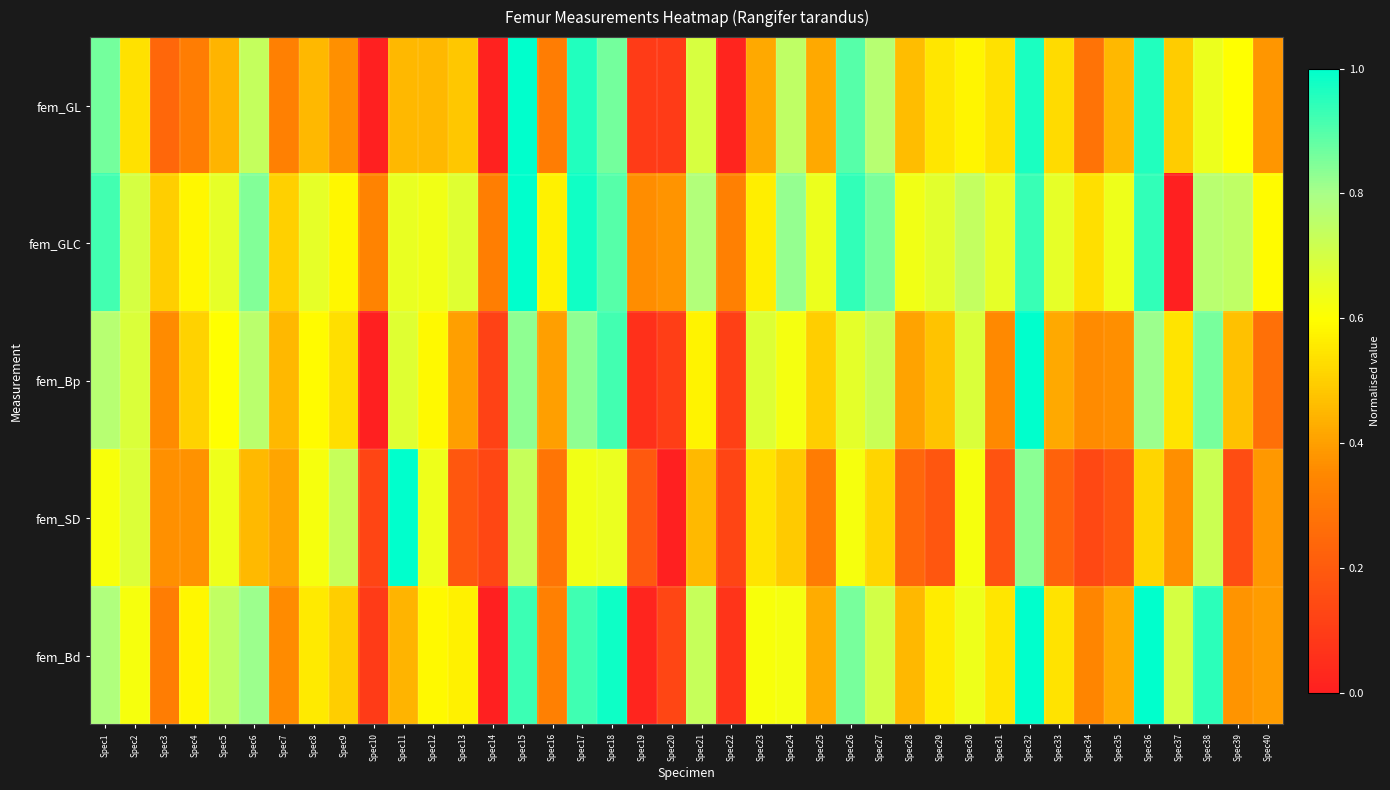

Reading right to left, transcribe all the data shown in this chart.

fem_GL: Spec40=0.4	Spec39=0.6	Spec38=0.6	Spec37=0.5	Spec36=1.0	Spec35=0.5	Spec34=0.3	Spec33=0.5	Spec32=1.0	Spec31=0.5	Spec30=0.6	Spec29=0.5	Spec28=0.5	Spec27=0.8	Spec26=0.9	Spec25=0.4	Spec24=0.7	Spec23=0.4	Spec22=0.0	Spec21=0.7	Spec20=0.1	Spec19=0.1	Spec18=0.9	Spec17=1.0	Spec16=0.3	Spec15=1.0	Spec14=0.0	Spec13=0.5	Spec12=0.5	Spec11=0.5	Spec10=0.0	Spec9=0.4	Spec8=0.5	Spec7=0.3	Spec6=0.7	Spec5=0.4	Spec4=0.3	Spec3=0.2	Spec2=0.5	Spec1=0.9
fem_GLC: Spec40=0.6	Spec39=0.7	Spec38=0.8	Spec37=0.0	Spec36=0.9	Spec35=0.6	Spec34=0.5	Spec33=0.7	Spec32=0.9	Spec31=0.7	Spec30=0.7	Spec29=0.7	Spec28=0.6	Spec27=0.9	Spec26=0.9	Spec25=0.6	Spec24=0.8	Spec23=0.6	Spec22=0.3	Spec21=0.8	Spec20=0.4	Spec19=0.4	Spec18=0.9	Spec17=1.0	Spec16=0.6	Spec15=1.0	Spec14=0.3	Spec13=0.7	Spec12=0.6	Spec11=0.7	Spec10=0.3	Spec9=0.6	Spec8=0.7	Spec7=0.5	Spec6=0.8	Spec5=0.7	Spec4=0.6	Spec3=0.5	Spec2=0.7	Spec1=0.9
fem_Bp: Spec40=0.3	Spec39=0.5	Spec38=0.9	Spec37=0.5	Spec36=0.8	Spec35=0.4	Spec34=0.4	Spec33=0.4	Spec32=1.0	Spec31=0.4	Spec30=0.7	Spec29=0.5	Spec28=0.4	Spec27=0.7	Spec26=0.7	Spec25=0.5	Spec24=0.6	Spec23=0.7	Spec22=0.1	Spec21=0.6	Spec20=0.1	Spec19=0.1	Spec18=0.9	Spec17=0.8	Spec16=0.4	Spec15=0.8	Spec14=0.1	Spec13=0.4	Spec12=0.6	Spec11=0.7	Spec10=0.0	Spec9=0.5	Spec8=0.6	Spec7=0.5	Spec6=0.8	Spec5=0.6	Spec4=0.5	Spec3=0.4	Spec2=0.7	Spec1=0.8
fem_SD: Spec40=0.4	Spec39=0.2	Spec38=0.7	Spec37=0.4	Spec36=0.5	Spec35=0.2	Spec34=0.1	Spec33=0.2	Spec32=0.8	Spec31=0.2	Spec30=0.6	Spec29=0.2	Spec28=0.2	Spec27=0.5	Spec26=0.6	Spec25=0.3	Spec24=0.5	Spec23=0.5	Spec22=0.1	Spec21=0.5	Spec20=0.0	Spec19=0.2	Spec18=0.6	Spec17=0.6	Spec16=0.3	Spec15=0.7	Spec14=0.1	Spec13=0.2	Spec12=0.6	Spec11=1.0	Spec10=0.1	Spec9=0.7	Spec8=0.6	Spec7=0.4	Spec6=0.5	Spec5=0.6	Spec4=0.4	Spec3=0.4	Spec2=0.7	Spec1=0.6
fem_Bd: Spec40=0.4	Spec39=0.4	Spec38=0.9	Spec37=0.7	Spec36=1.0	Spec35=0.4	Spec34=0.3	Spec33=0.5	Spec32=1.0	Spec31=0.5	Spec30=0.6	Spec29=0.6	Spec28=0.5	Spec27=0.7	Spec26=0.9	Spec25=0.4	Spec24=0.6	Spec23=0.6	Spec22=0.1	Spec21=0.7	Spec20=0.1	Spec19=0.0	Spec18=1.0	Spec17=0.9	Spec16=0.3	Spec15=0.9	Spec14=0.0	Spec13=0.6	Spec12=0.6	Spec11=0.4	Spec10=0.1	Spec9=0.5	Spec8=0.6	Spec7=0.4	Spec6=0.8	Spec5=0.7	Spec4=0.6	Spec3=0.3	Spec2=0.6	Spec1=0.8